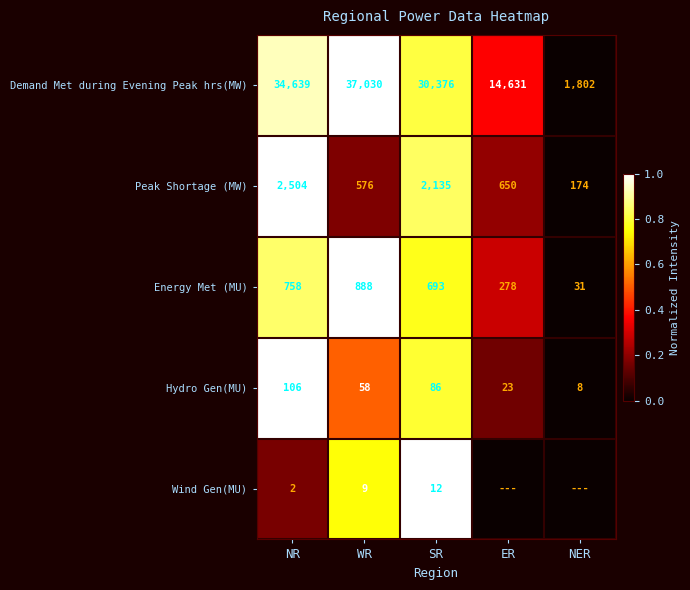

What is the difference between the maximum and second lowest values in the Peak Shortage (MW) series?

1928